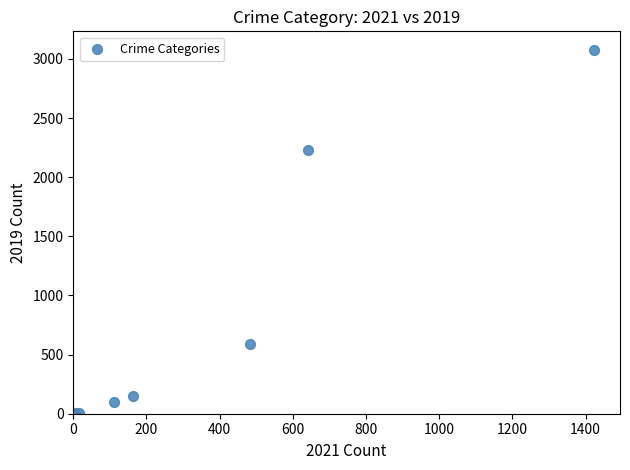

What Y value in the scatter plot is closest to 1540?

2230